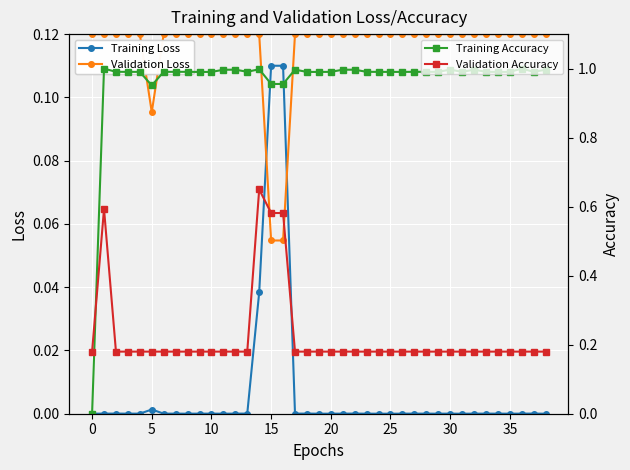

What are all the series names shown in the legend?

Training Loss, Validation Loss, Training Accuracy, Validation Accuracy